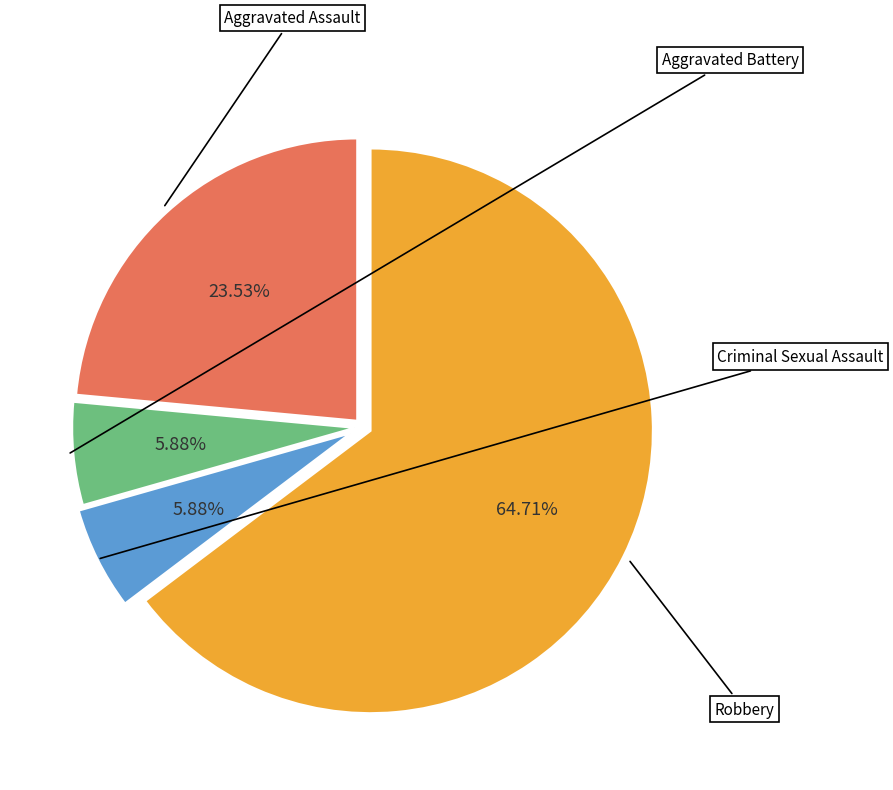

Rank the categories by value from highest to lowest.

Robbery, Aggravated Assault, Aggravated Battery, Criminal Sexual Assault